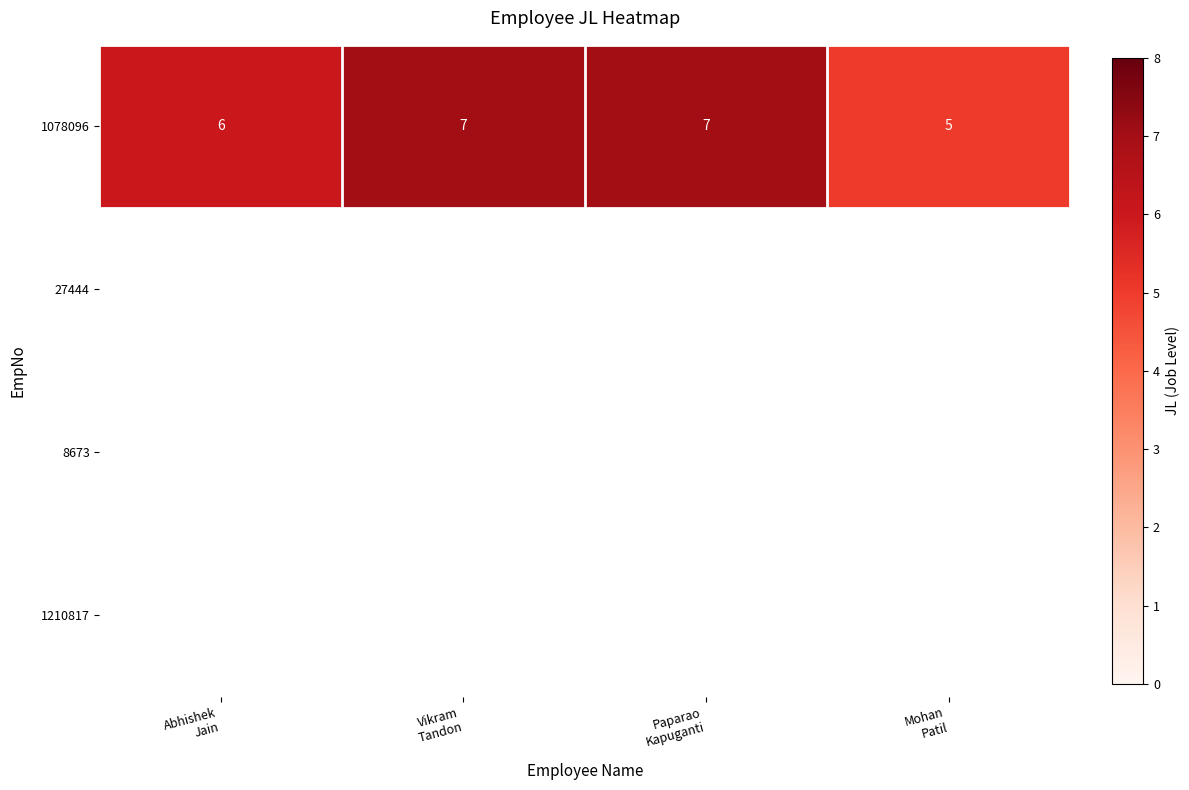

Which label corresponds to the largest value in the chart?

Vikram
Tandon